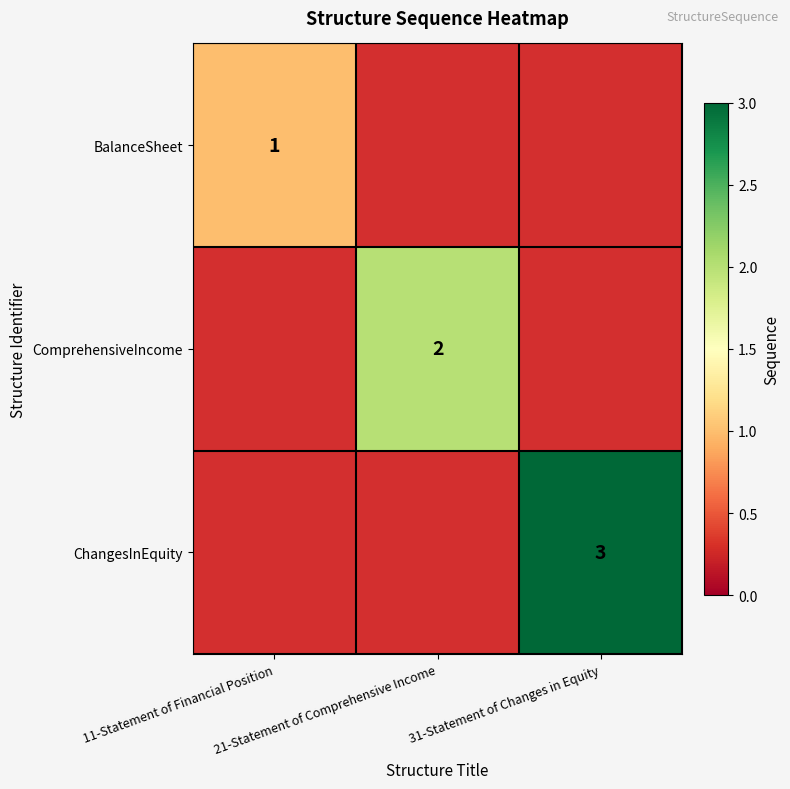

Between 31-Statement of Changes in Equity and 11-Statement of Financial Position, which is larger?

11-Statement of Financial Position